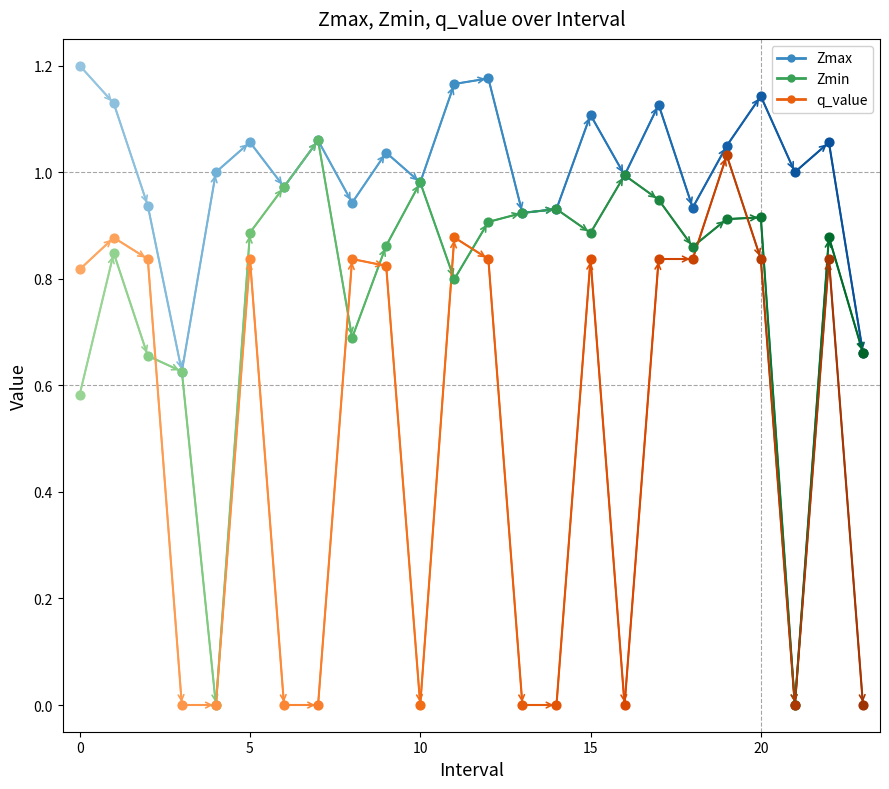

What is the total value across all series at 10?

2.0